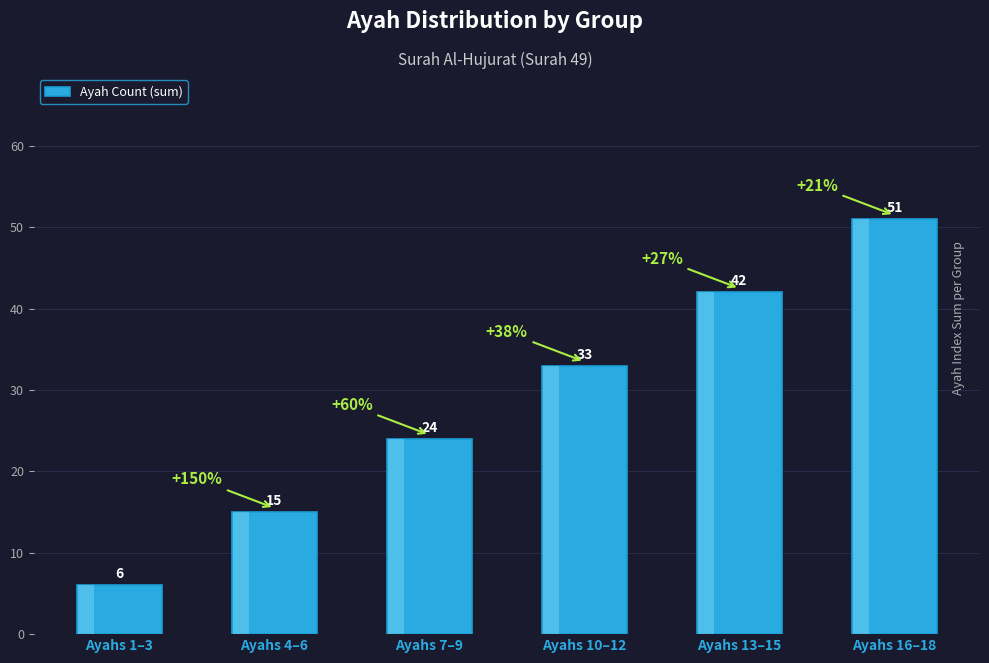

Reading left to right, transcribe all the data shown in this chart.

Ayahs 1–3=6	Ayahs 4–6=15	Ayahs 7–9=24	Ayahs 10–12=33	Ayahs 13–15=42	Ayahs 16–18=51